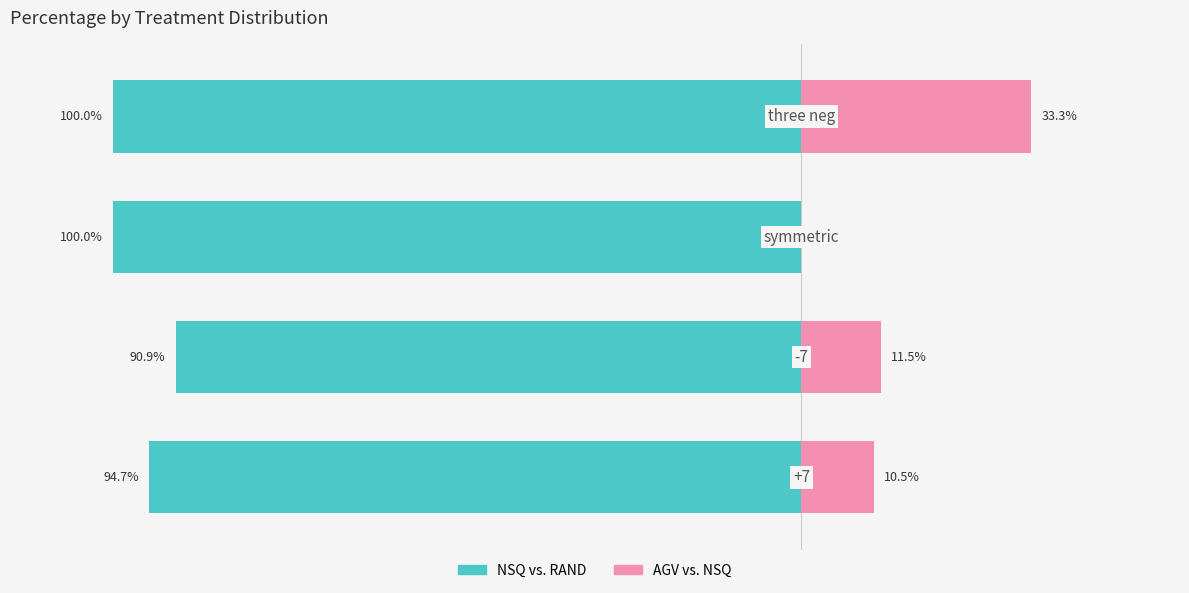

What is the value of the AGV vs. NSQ bar at the 1st from the left?

10.5